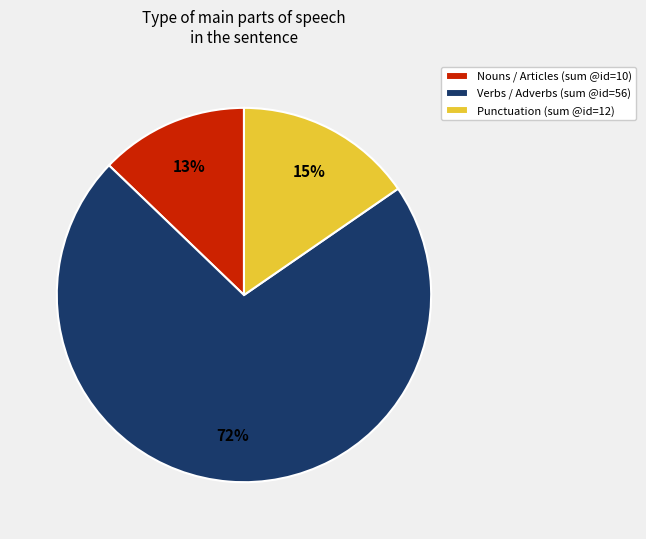

How many segments does this pie chart have?

3